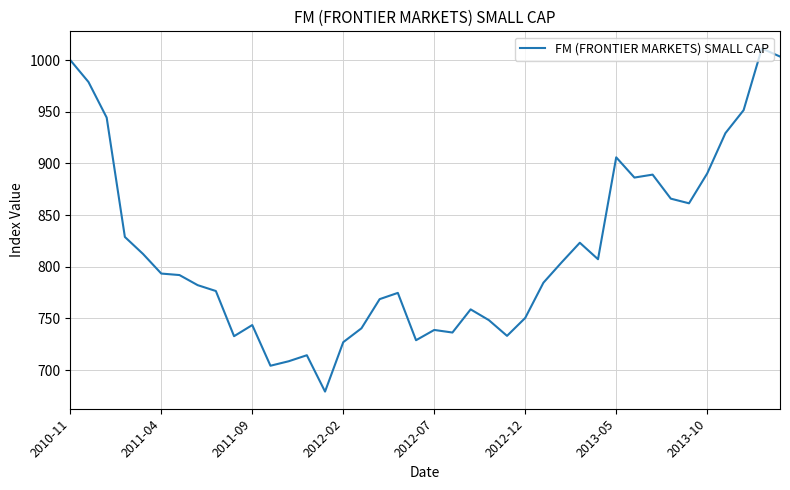

What is the greatest value displayed?

1011.2